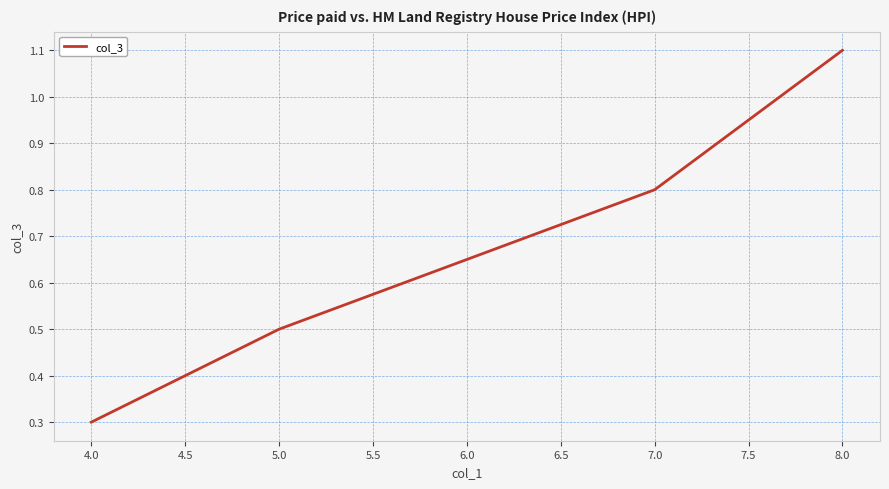

True or false: the data has more than 0 interior local peaks.

False